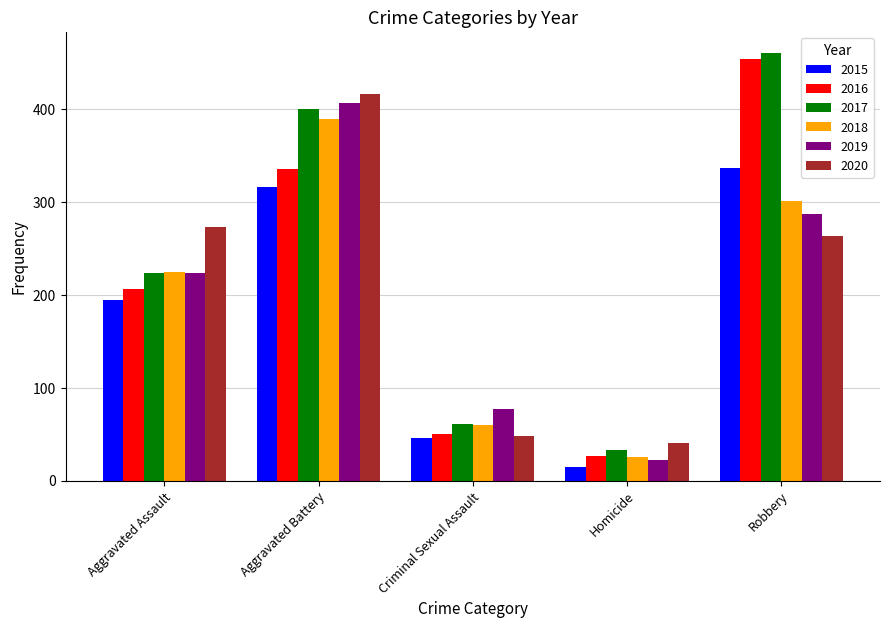

True or false: 2020 has a value of 25 at Criminal Sexual Assault.

False